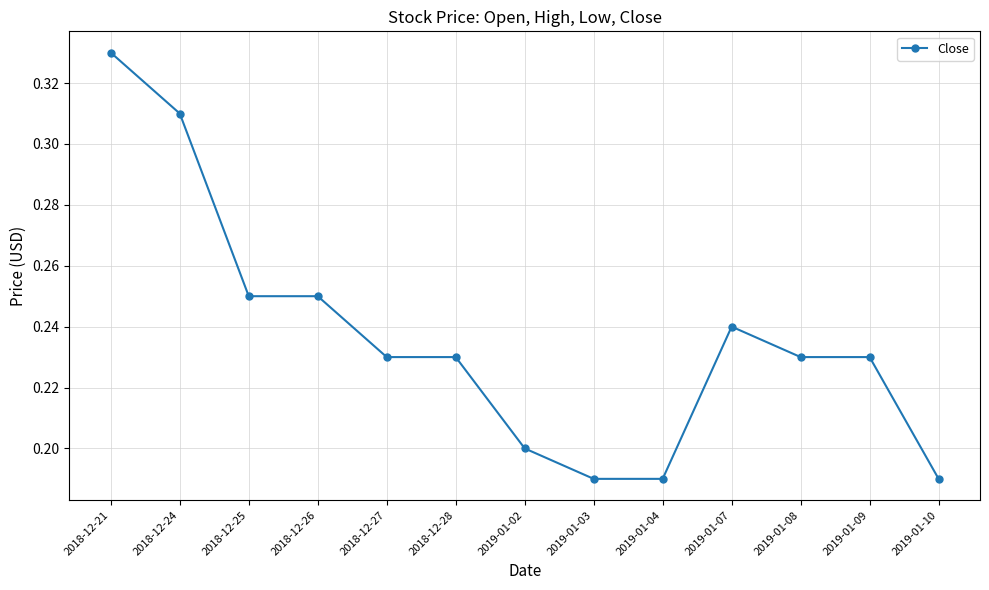

What is the sum of the values at 2018-12-26 and 2019-01-04?

0.4